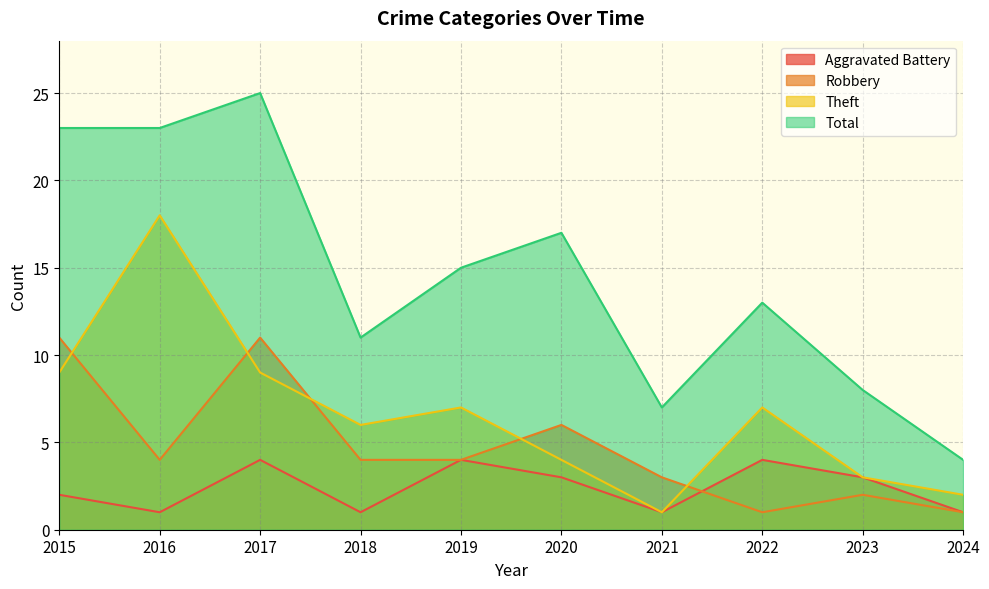

Rank the series by their maximum value, from lowest to highest.

Aggravated Battery, Robbery, Theft, Total